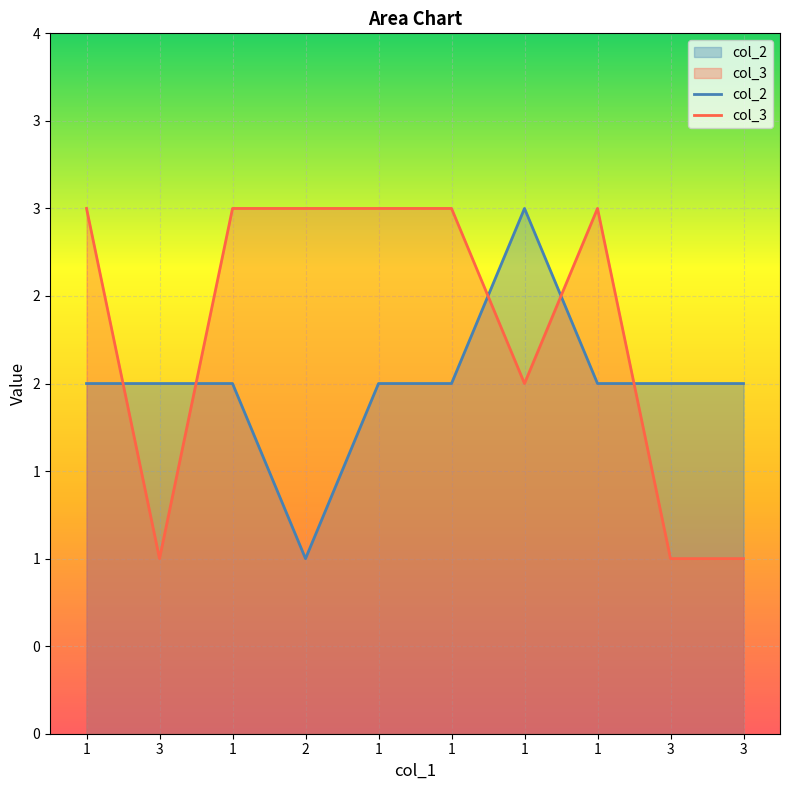

Reading left to right, transcribe all the data shown in this chart.

col_2: 1=2	3=2	1=2	2=1	1=2	1=2	1=3	1=2	3=2	3=2
col_3: 1=3	3=1	1=3	2=3	1=3	1=3	1=2	1=3	3=1	3=1